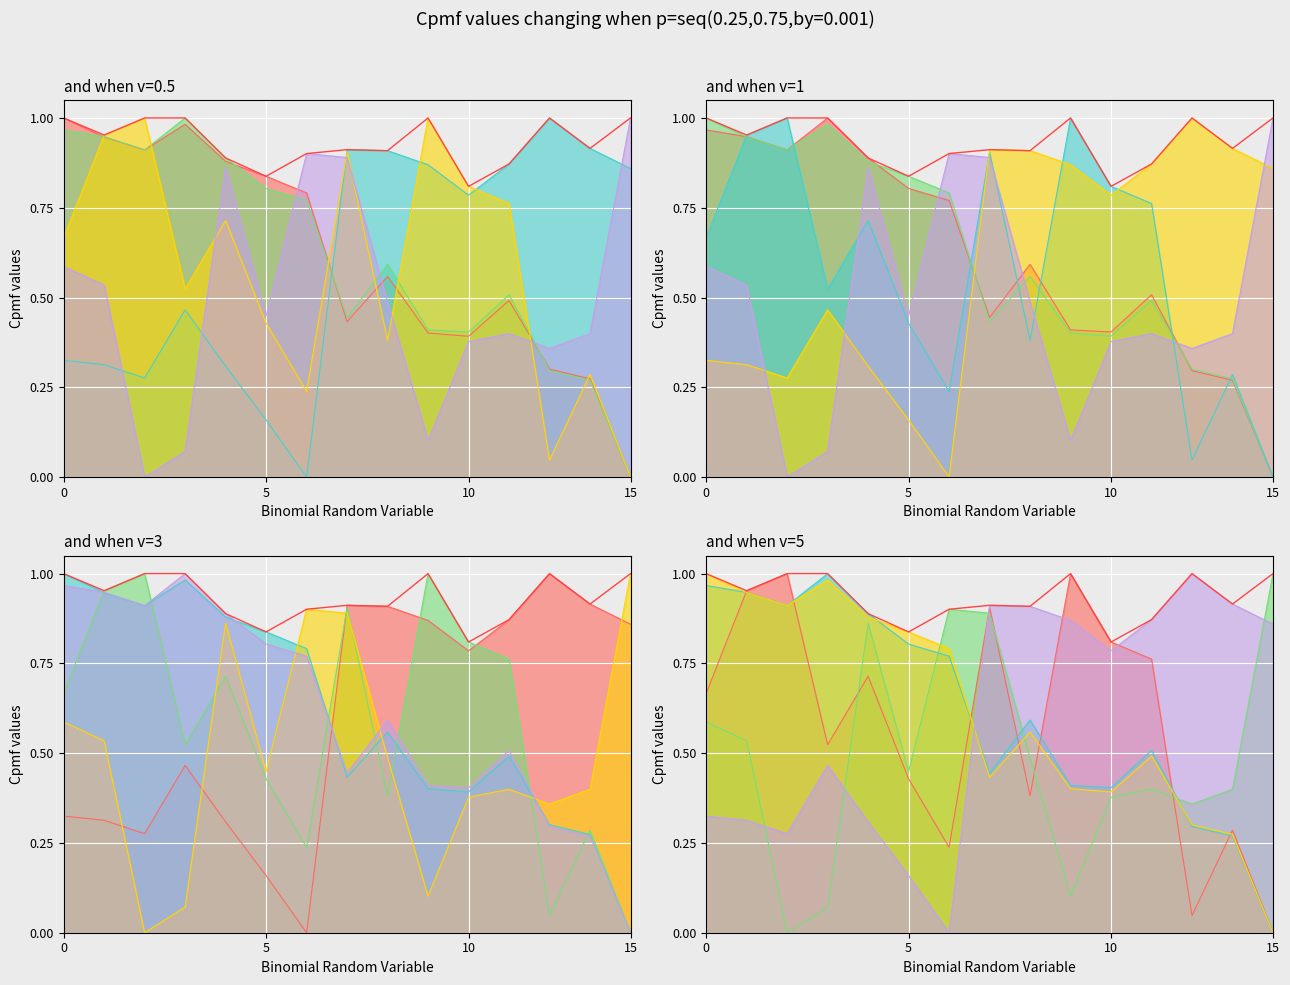

True or false: OFF_RATING and POSS intersect in this chart.

True